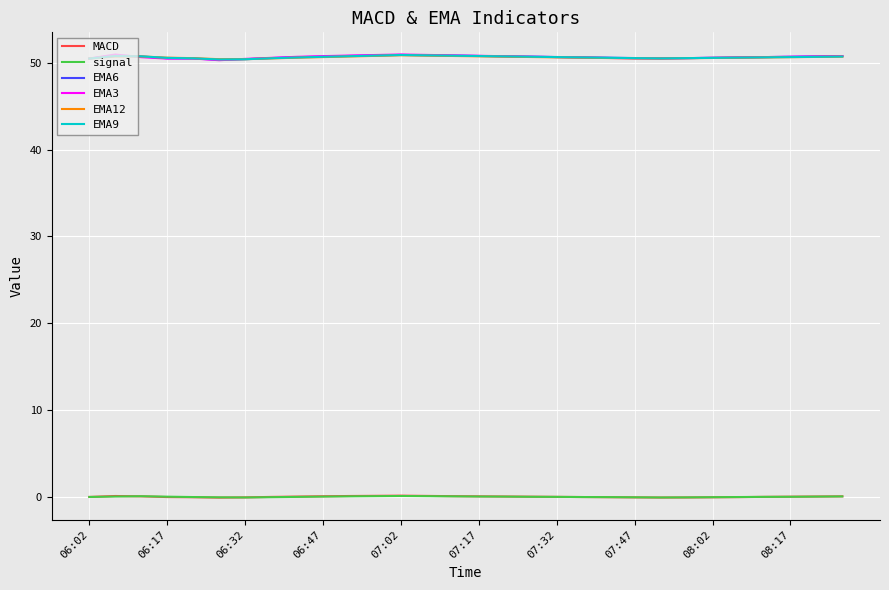

What is the minimum value for EMA6?

50.3